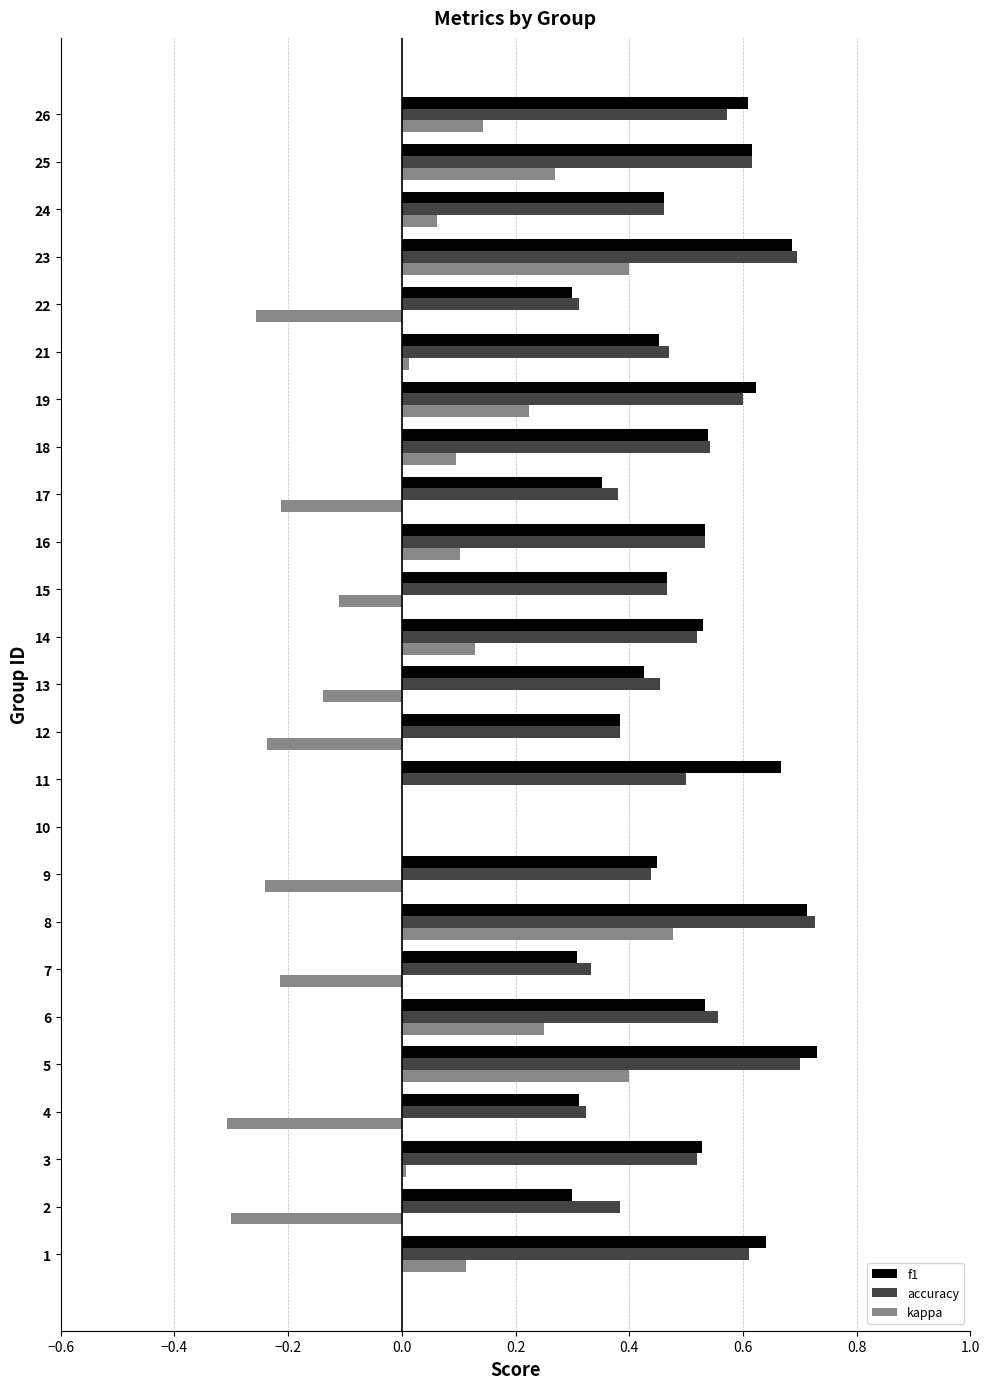

True or false: accuracy has a value of 0.5 at 24.

True